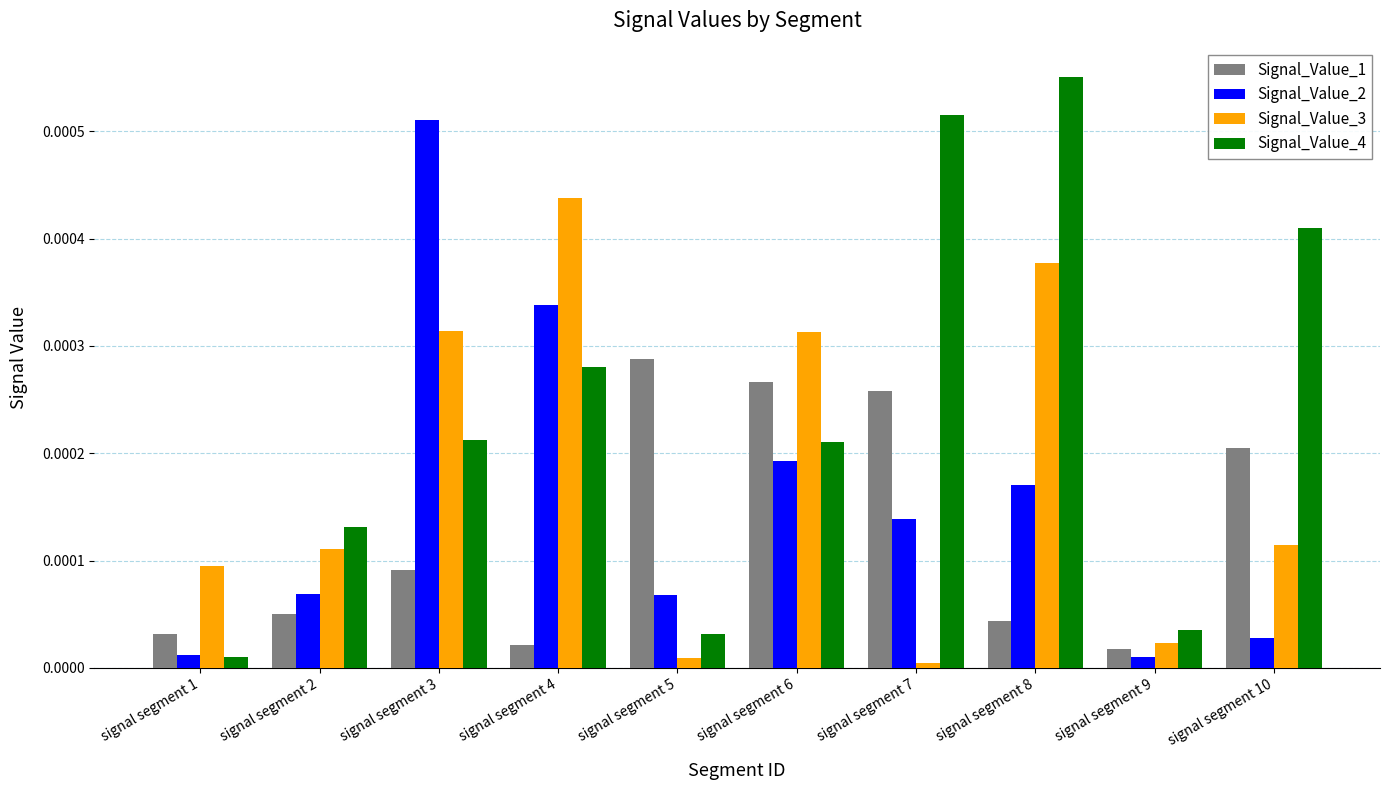

True or false: Signal_Value_3 has a value of 0.0 at signal segment 2.

True